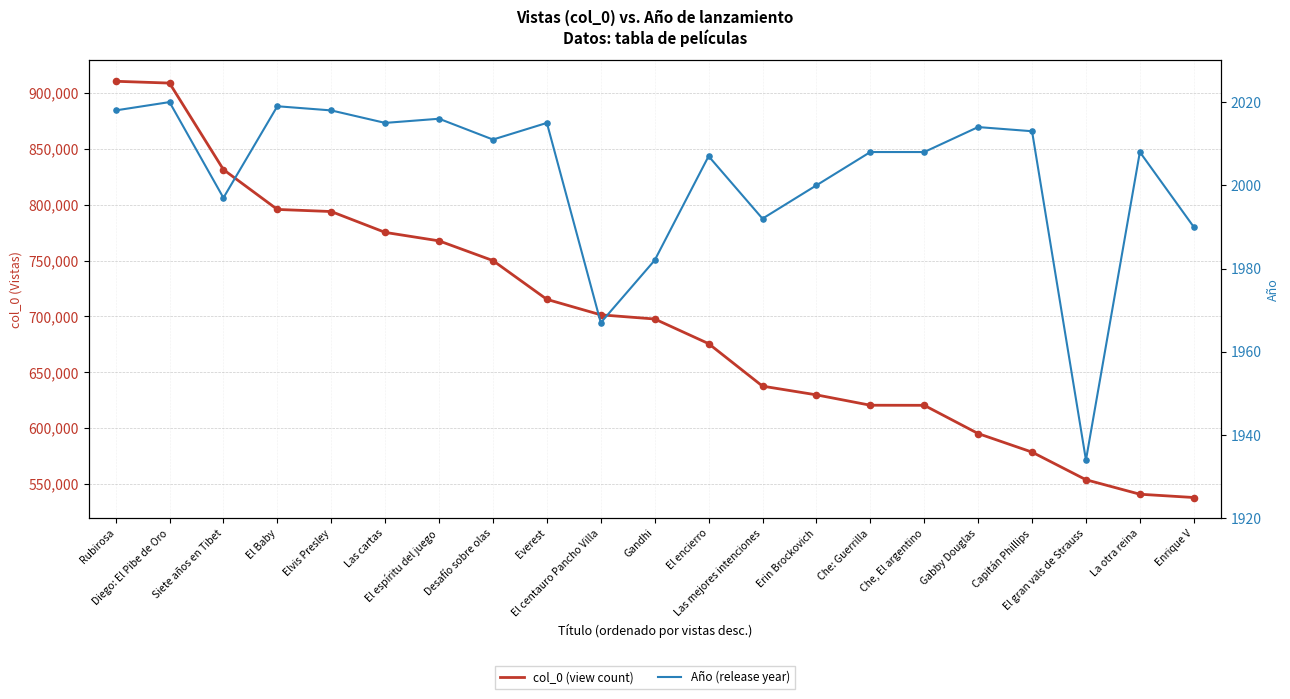

Which series has the largest total across all categories?

col_0 (view count)